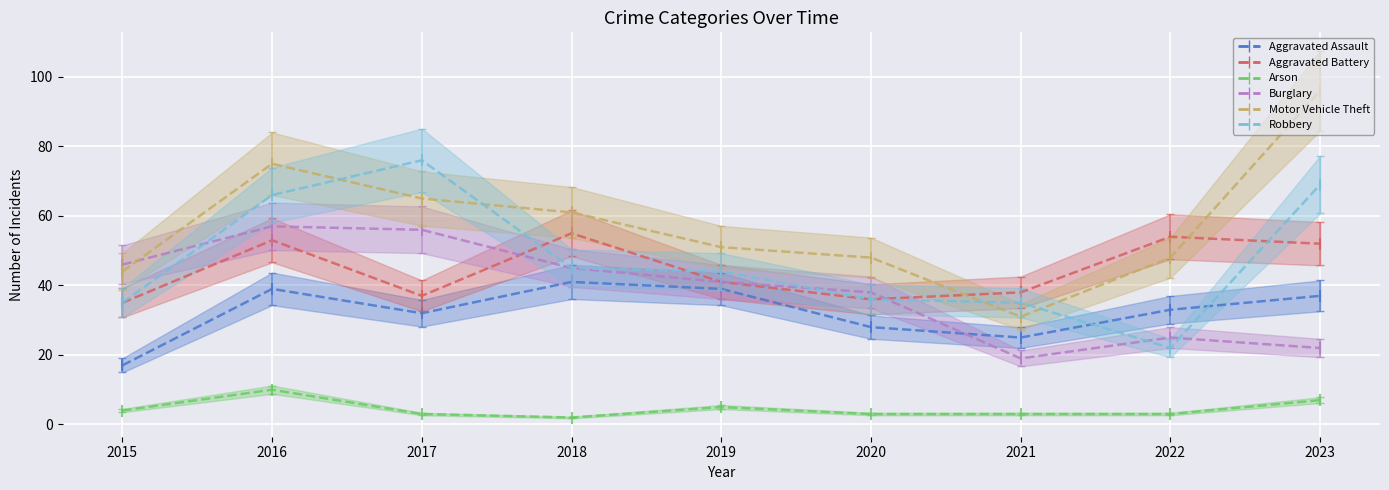

Which has a higher value, 2018 or 2019?

2018